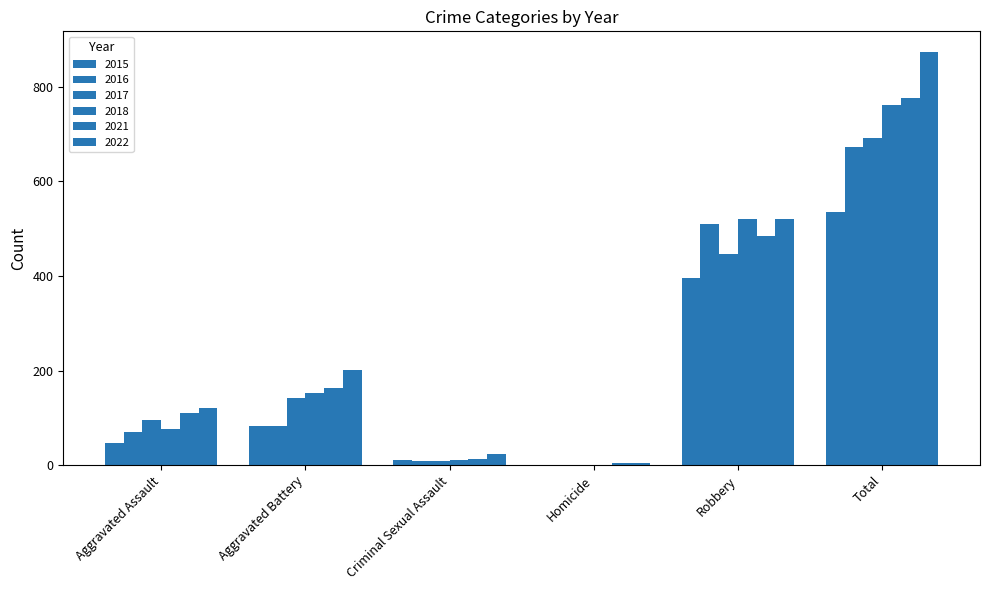

Between Aggravated Assault and Aggravated Battery, which is larger?

Aggravated Battery